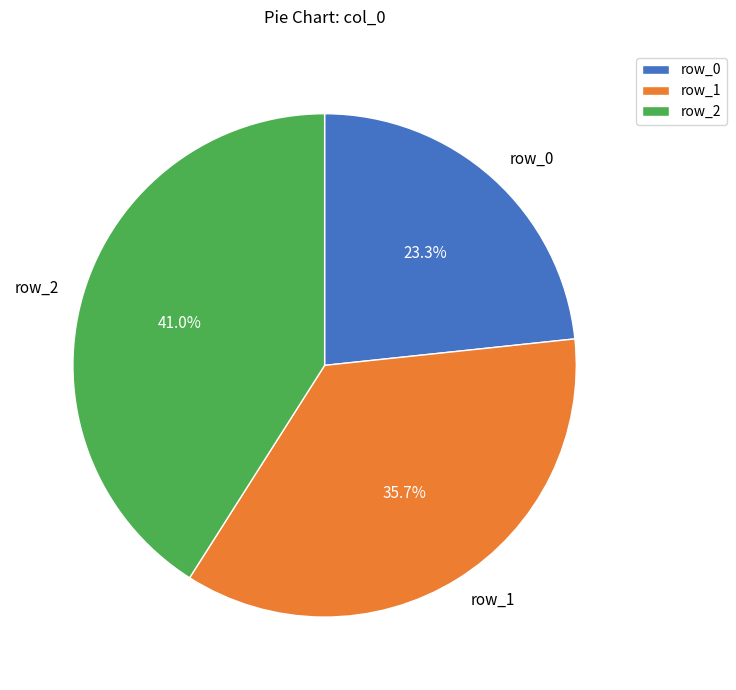

To the nearest percent, what is the average slice percentage?

33%